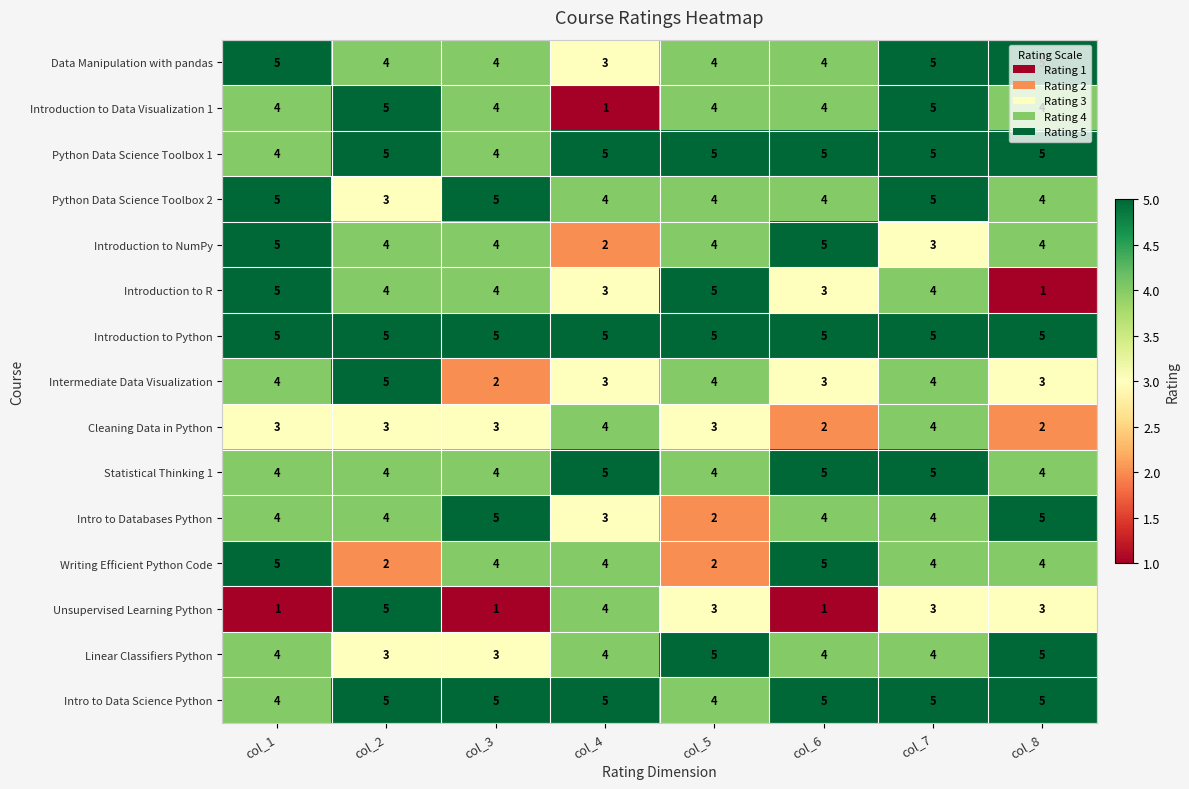

How many Intermediate Data Visualization values are between 3 and 4?

6